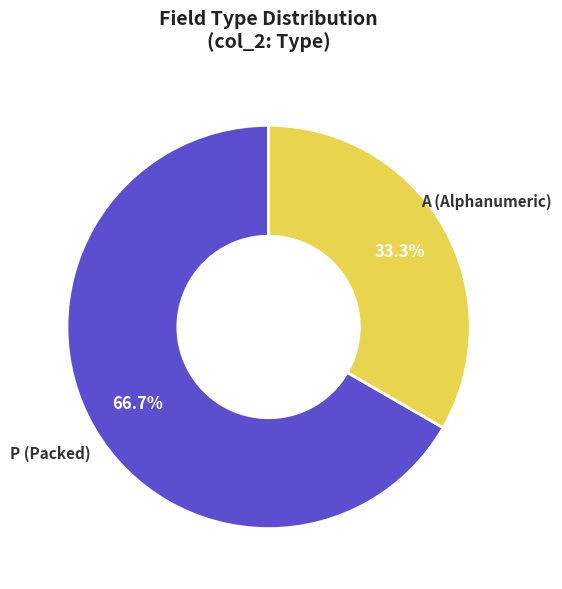

Rank the categories by value from lowest to highest.

A (Alphanumeric), P (Packed)